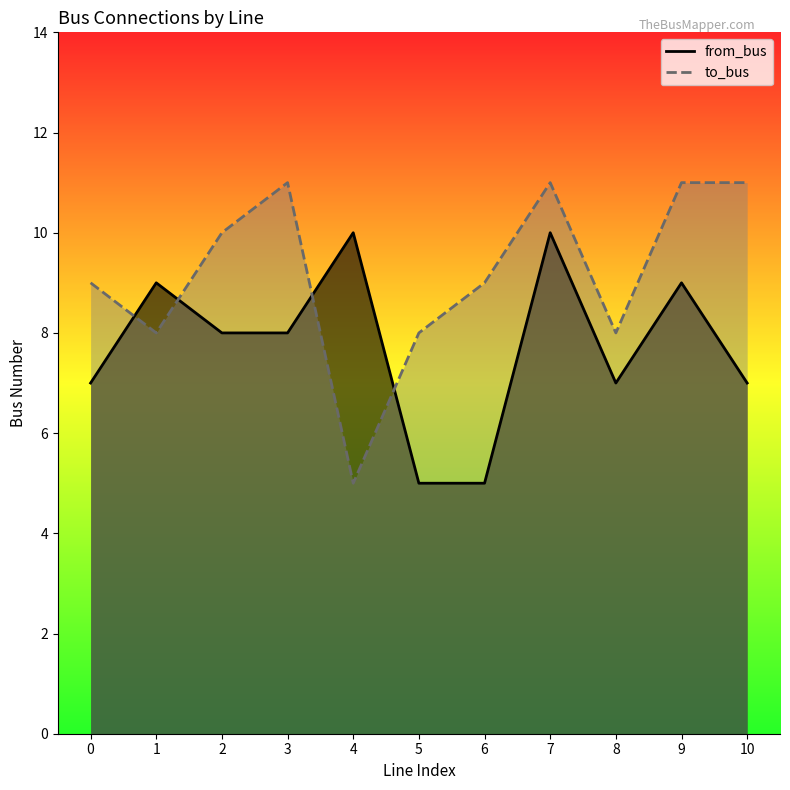

How many to_bus values are between 8 and 11?

10